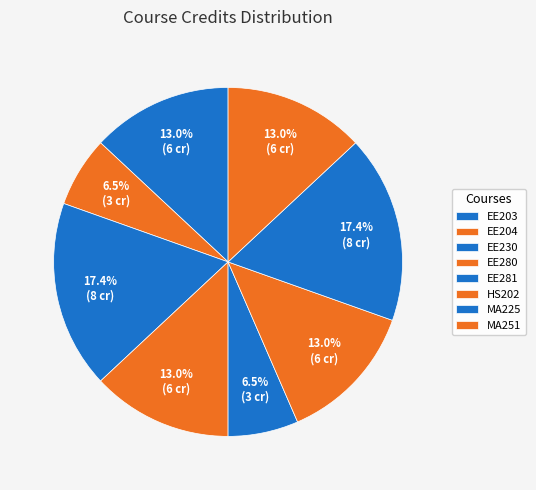

Is the sum of EE203 and MA251 greater than half?

No